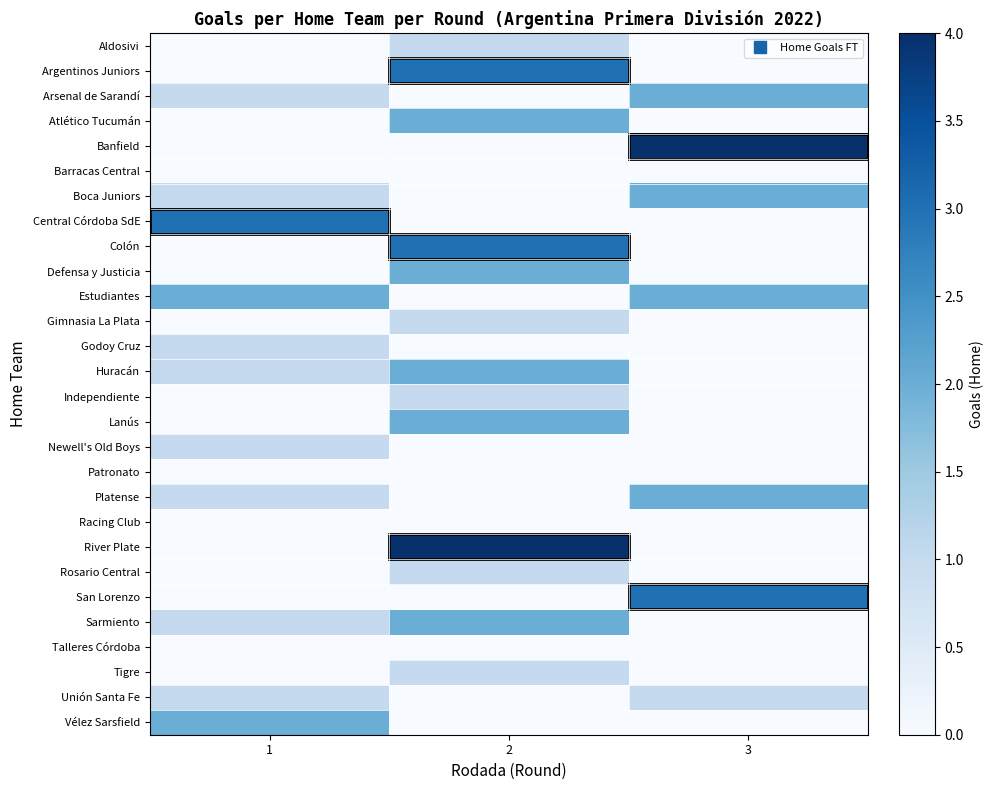

Reading right to left, extract all data points from this chart.

row_0: 3=0	2=1	1=0
row_1: 3=0	2=3	1=0
row_2: 3=2	2=0	1=1
row_3: 3=0	2=2	1=0
row_4: 3=4	2=0	1=0
row_5: 3=0	2=0	1=0
row_6: 3=2	2=0	1=1
row_7: 3=0	2=0	1=3
row_8: 3=0	2=3	1=0
row_9: 3=0	2=2	1=0
row_10: 3=2	2=0	1=2
row_11: 3=0	2=1	1=0
row_12: 3=0	2=0	1=1
row_13: 3=0	2=2	1=1
row_14: 3=0	2=1	1=0
row_15: 3=0	2=2	1=0
row_16: 3=0	2=0	1=1
row_17: 3=0	2=0	1=0
row_18: 3=2	2=0	1=1
row_19: 3=0	2=0	1=0
row_20: 3=0	2=4	1=0
row_21: 3=0	2=1	1=0
row_22: 3=3	2=0	1=0
row_23: 3=0	2=2	1=1
row_24: 3=0	2=0	1=0
row_25: 3=0	2=1	1=0
row_26: 3=1	2=0	1=1
row_27: 3=0	2=0	1=2